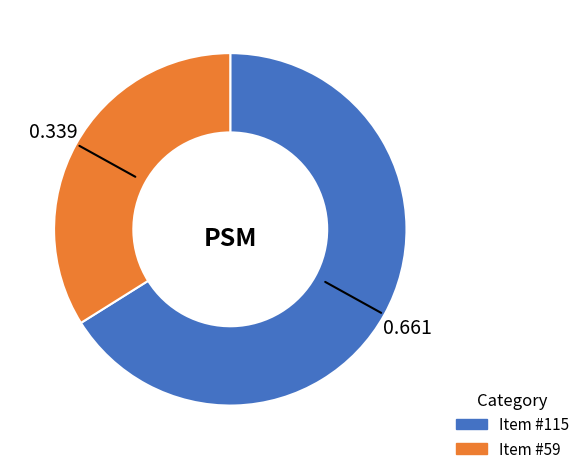

Is there any slice that represents more than half of the pie?

Yes